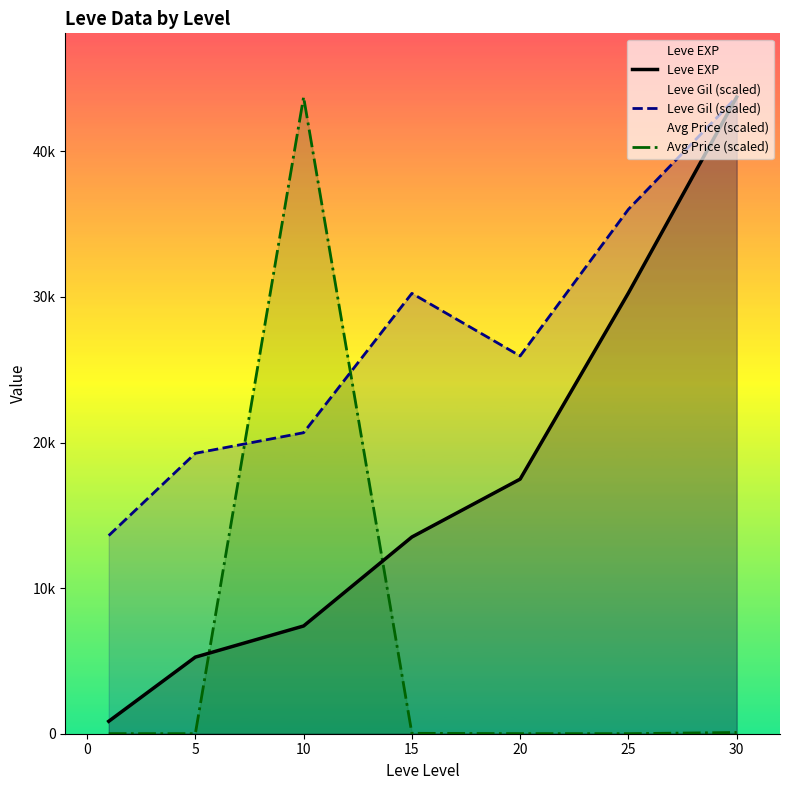

At how many categories does at least one series exceed 22795?

5